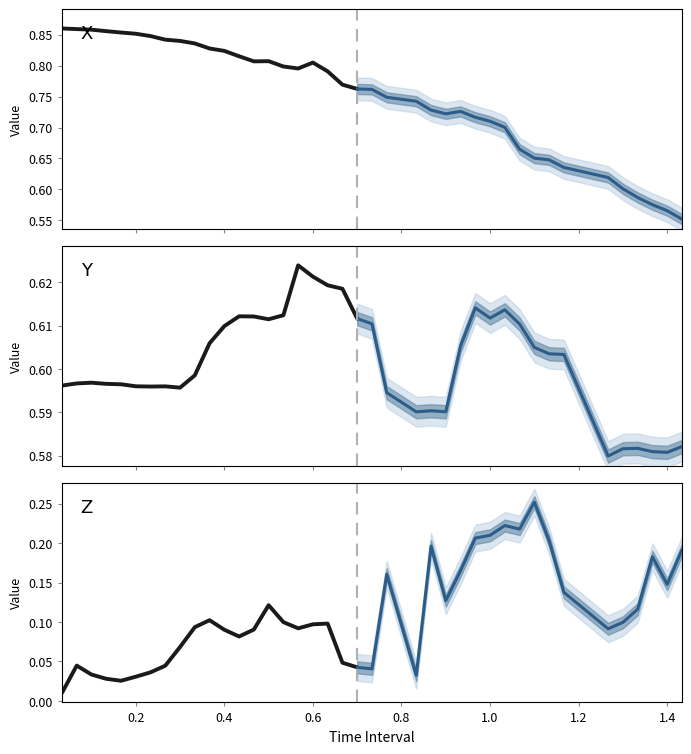

Which series has the largest total across all categories?

X